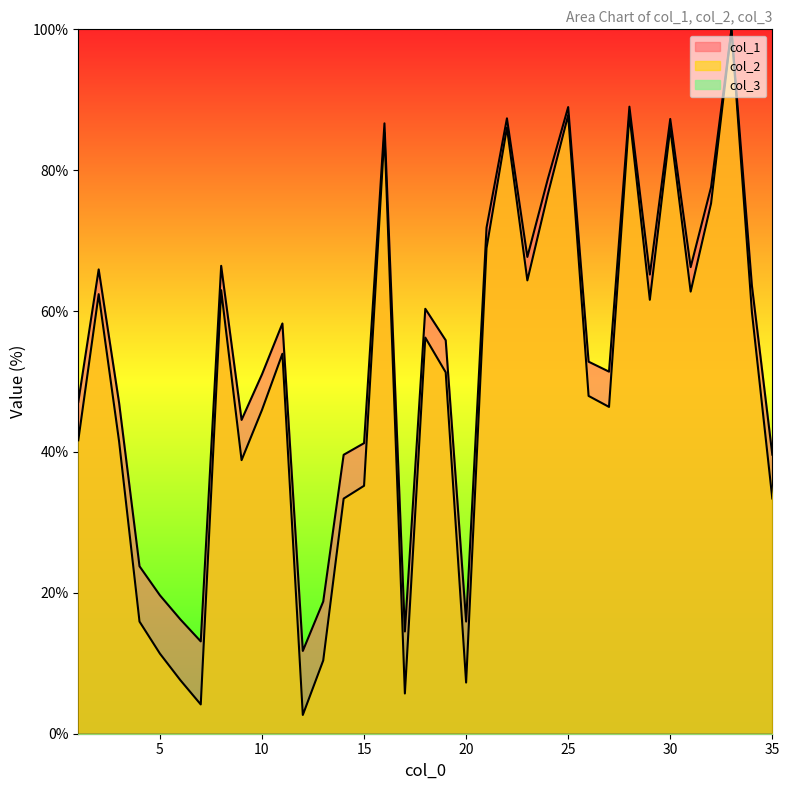

Where is the first local minimum for col_1?

7